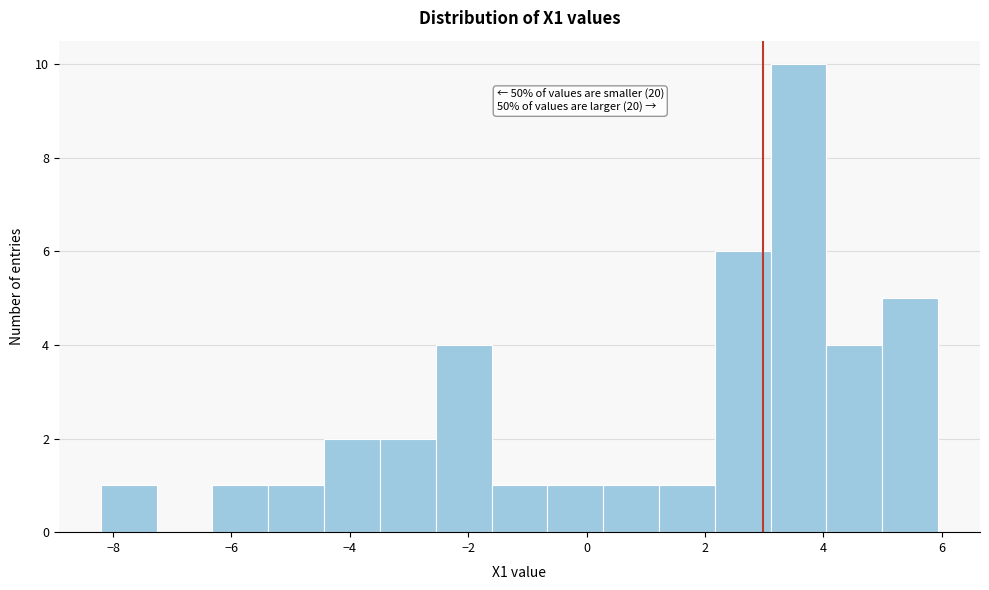

Which range on the x-axis has the tallest bar?

3.2 to 4.0